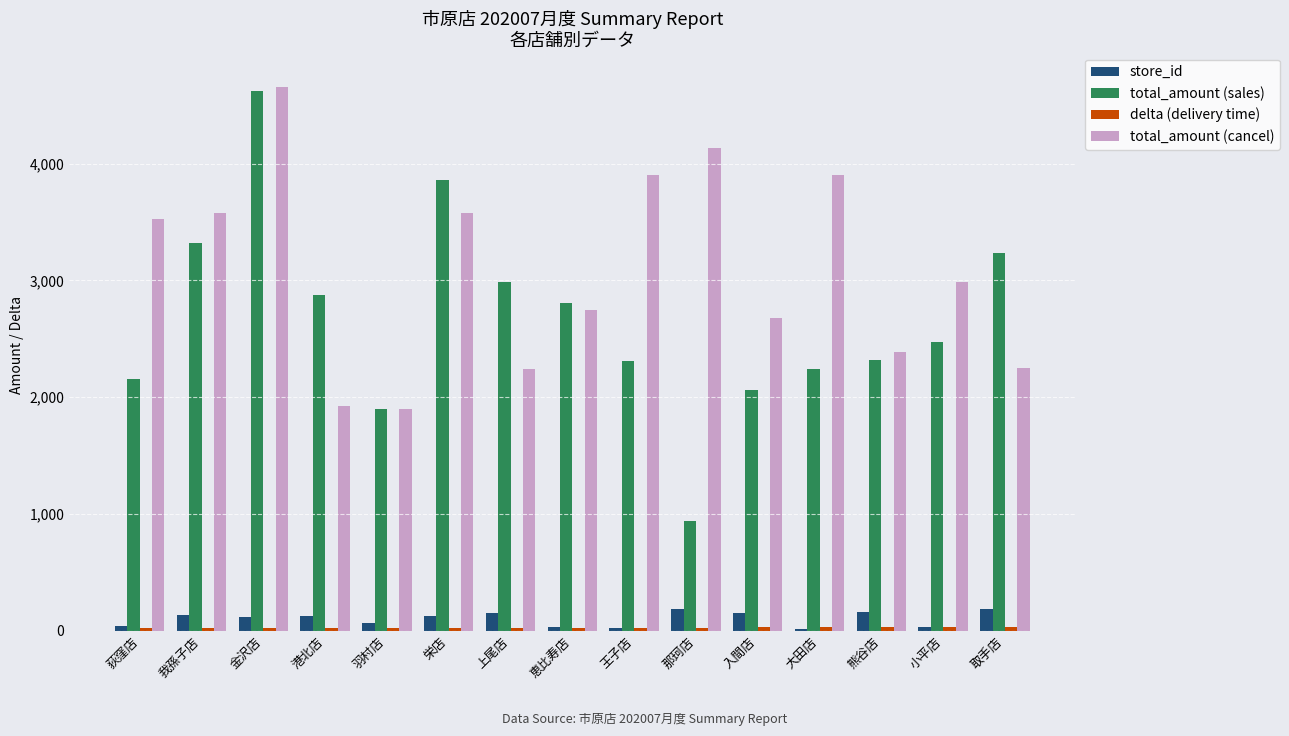

At which category does the chart reach its peak across all series?

金沢店